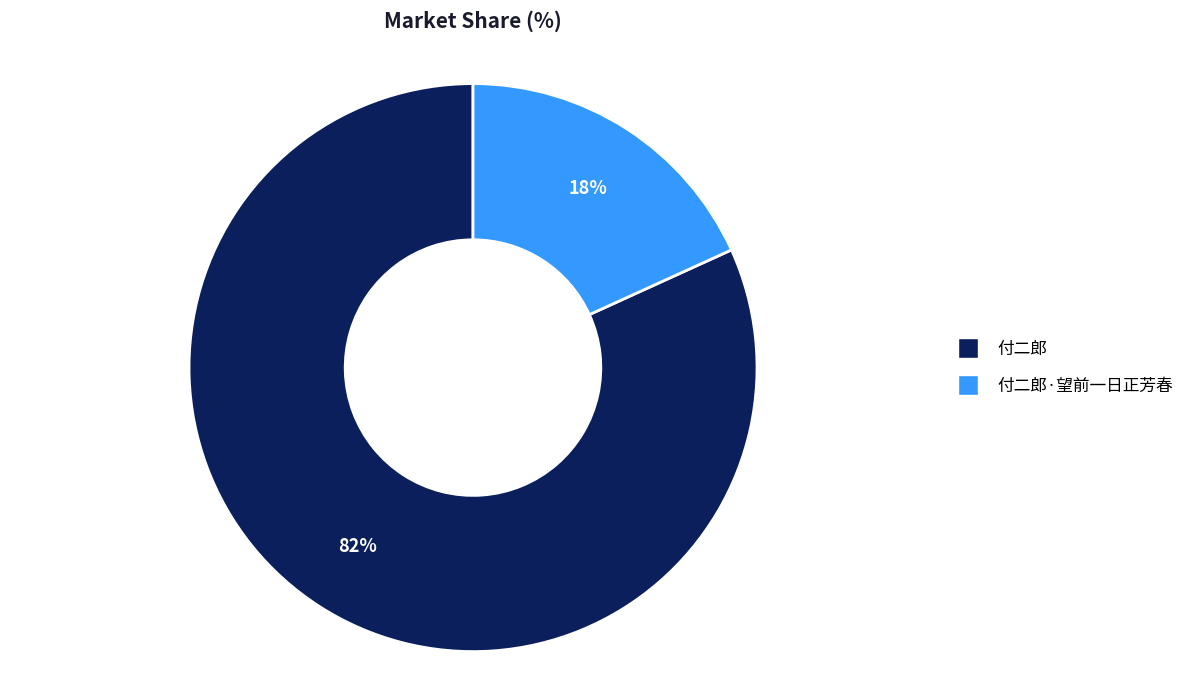

To the nearest percent, what is the difference between the largest and smallest slice percentages?

64%